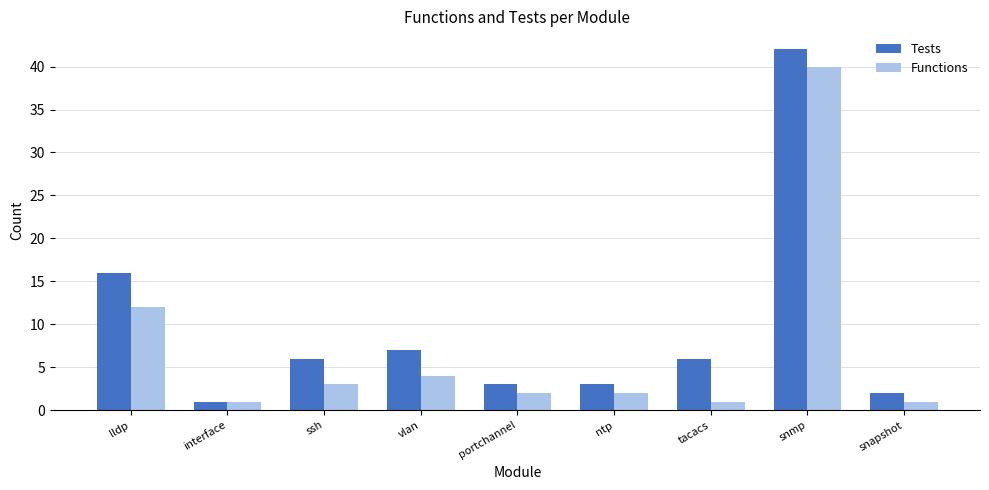

What is the sum of the Functions values at interface and snmp?

41